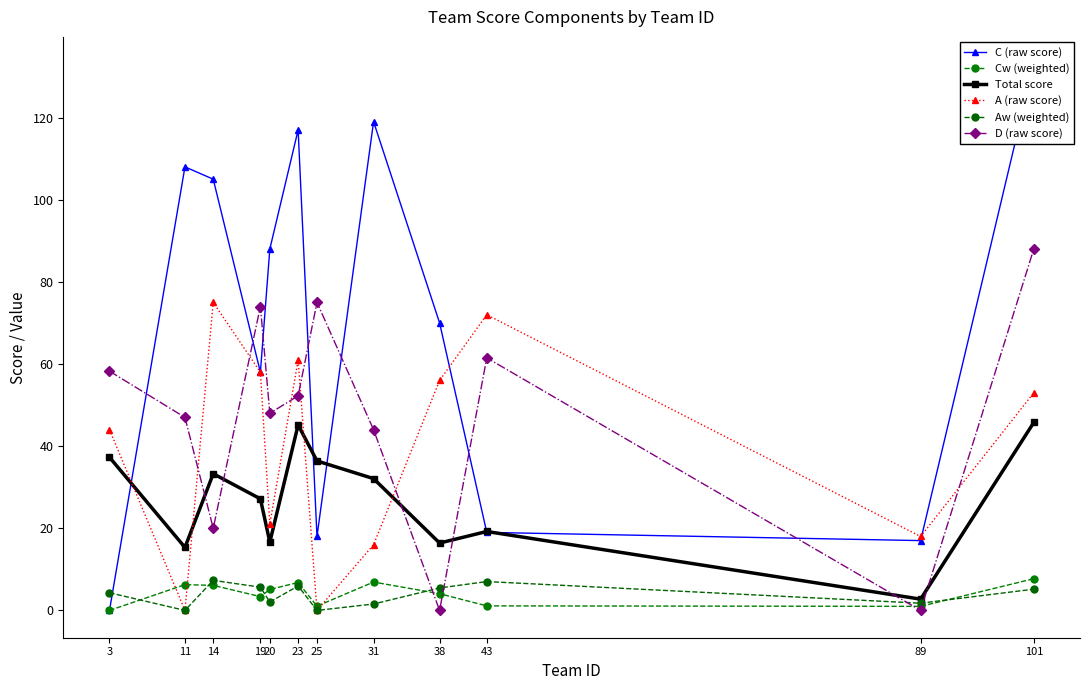

Which series has the widest spread of values?

C (raw score)